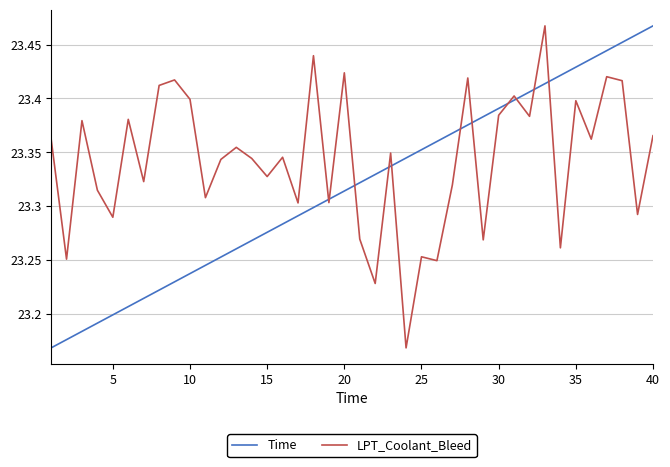

How many lines are shown in the chart?

2